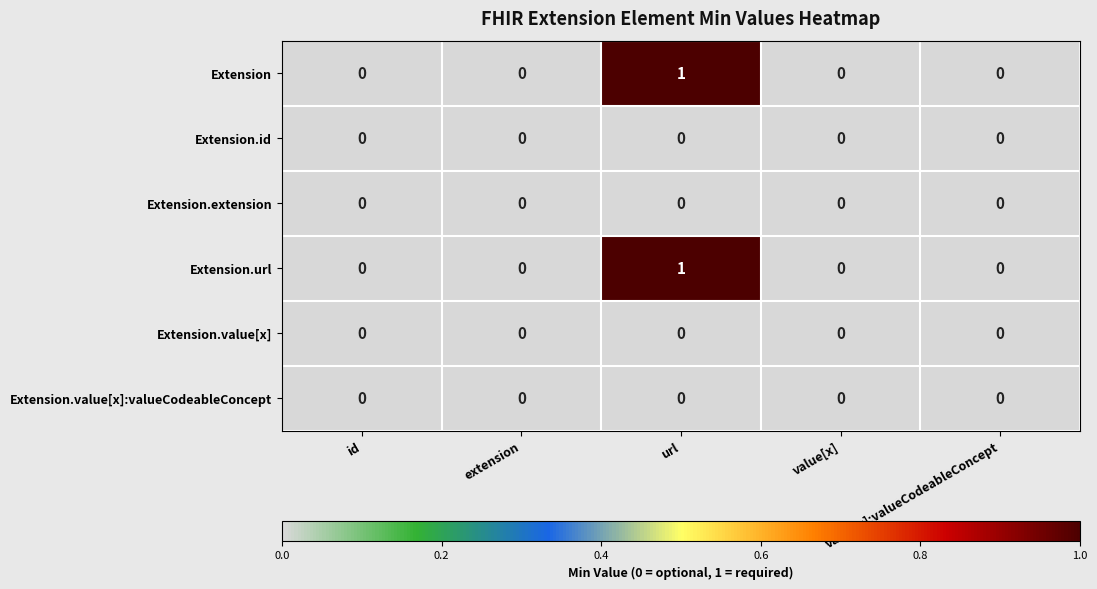

Count the Extension values in the range 0 to 1.

5